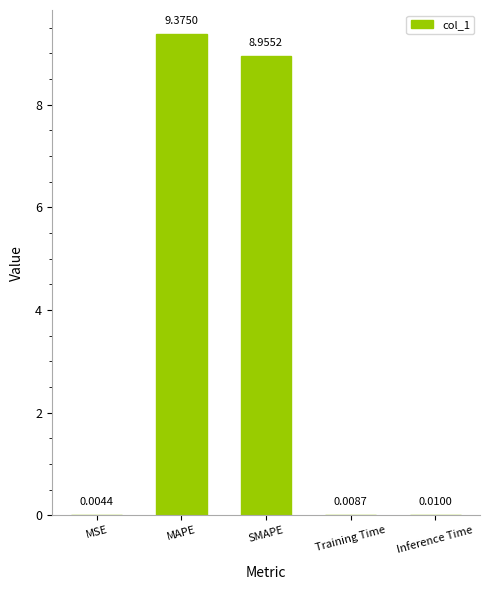

At which label is the value closest to 4?

Inference Time